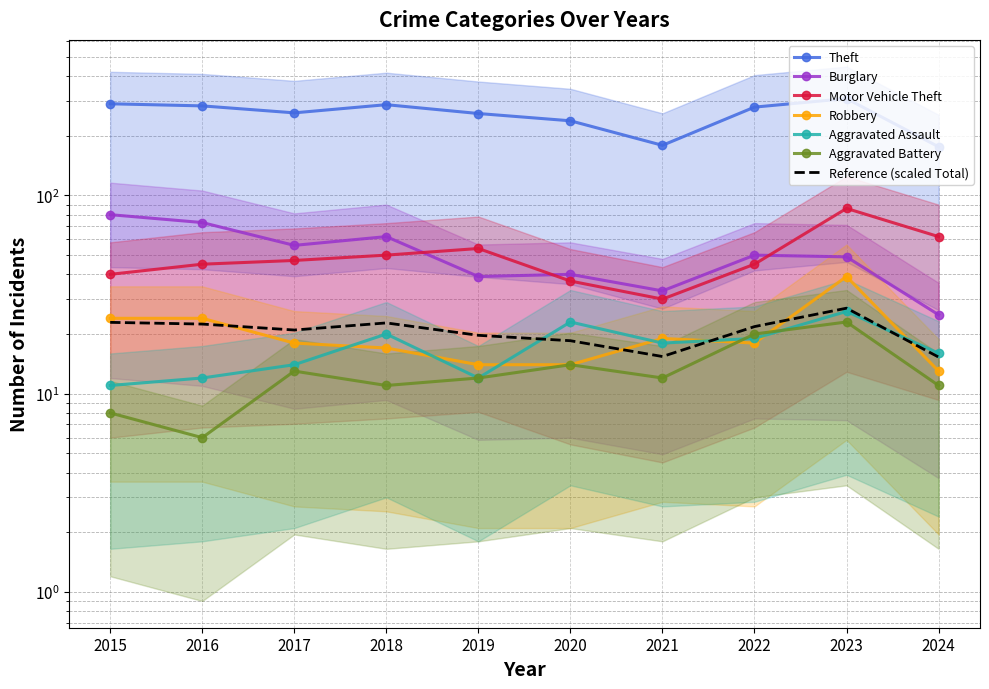

Rank the series at 2018 from lowest to highest value.

Aggravated Battery, Robbery, Aggravated Assault, Motor Vehicle Theft, Burglary, Theft